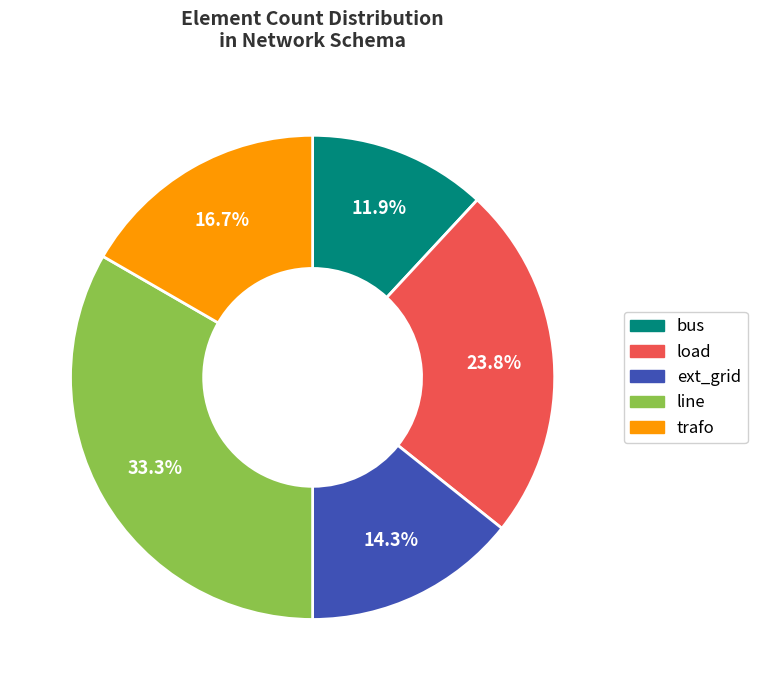

Is there a majority slice in this chart?

No